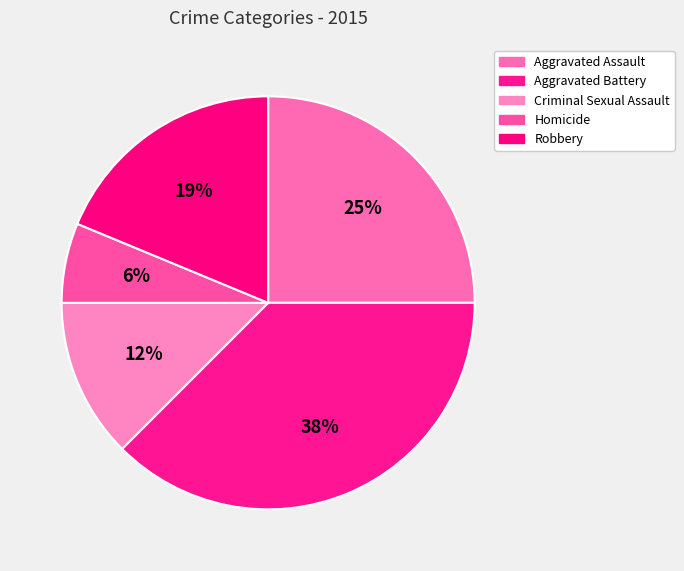

Does Robbery represent more than half of the total?

No